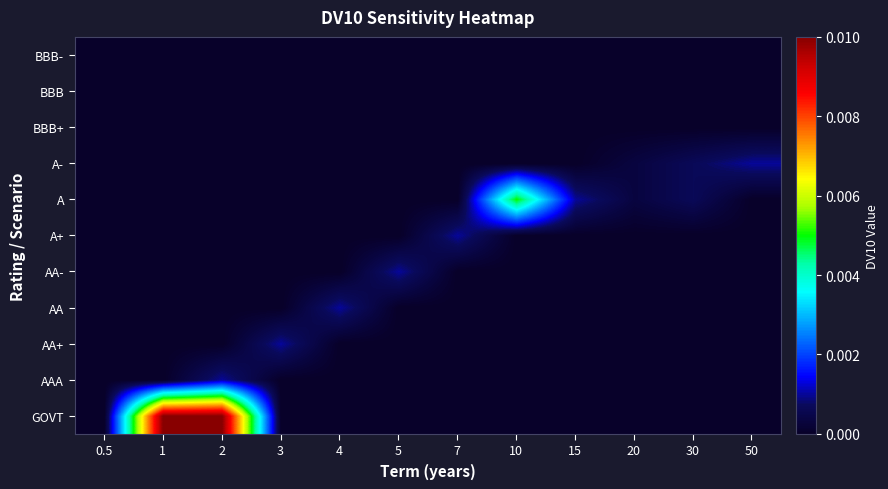

At which category is the sum across all series the highest?

2